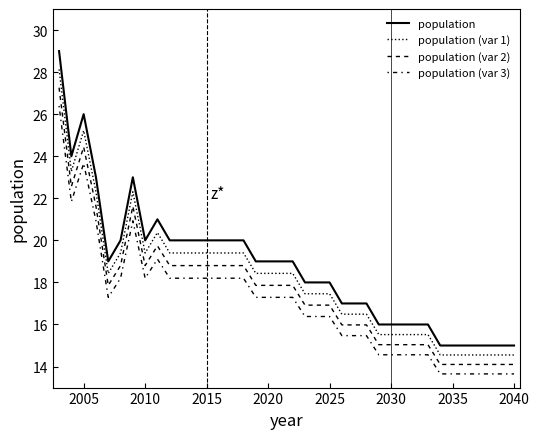

How many lines are shown in the chart?

4